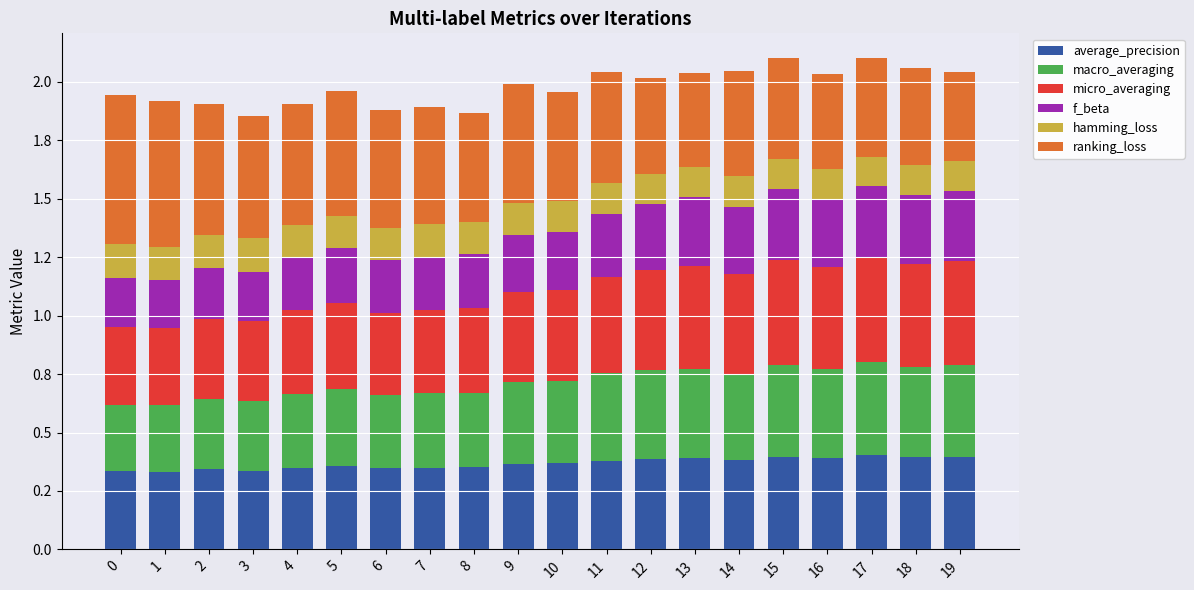

Which series has the largest range (max minus min)?

ranking_loss